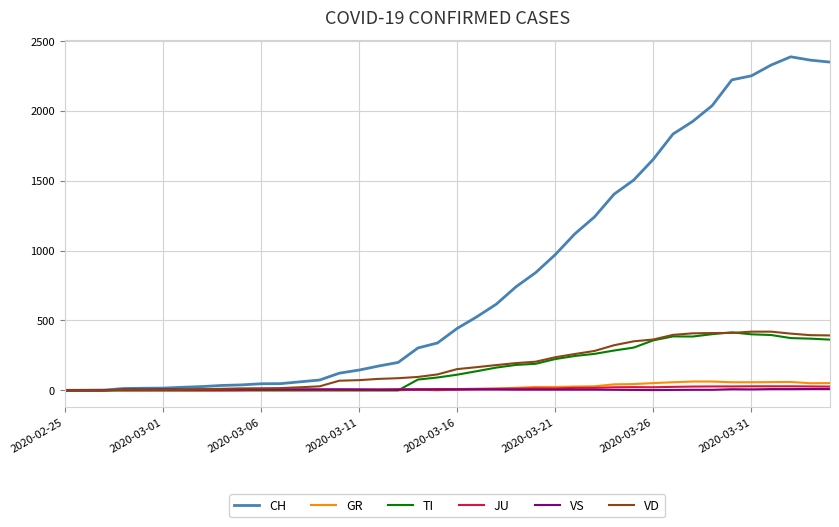

At how many categories does at least one series exceed 466?

19